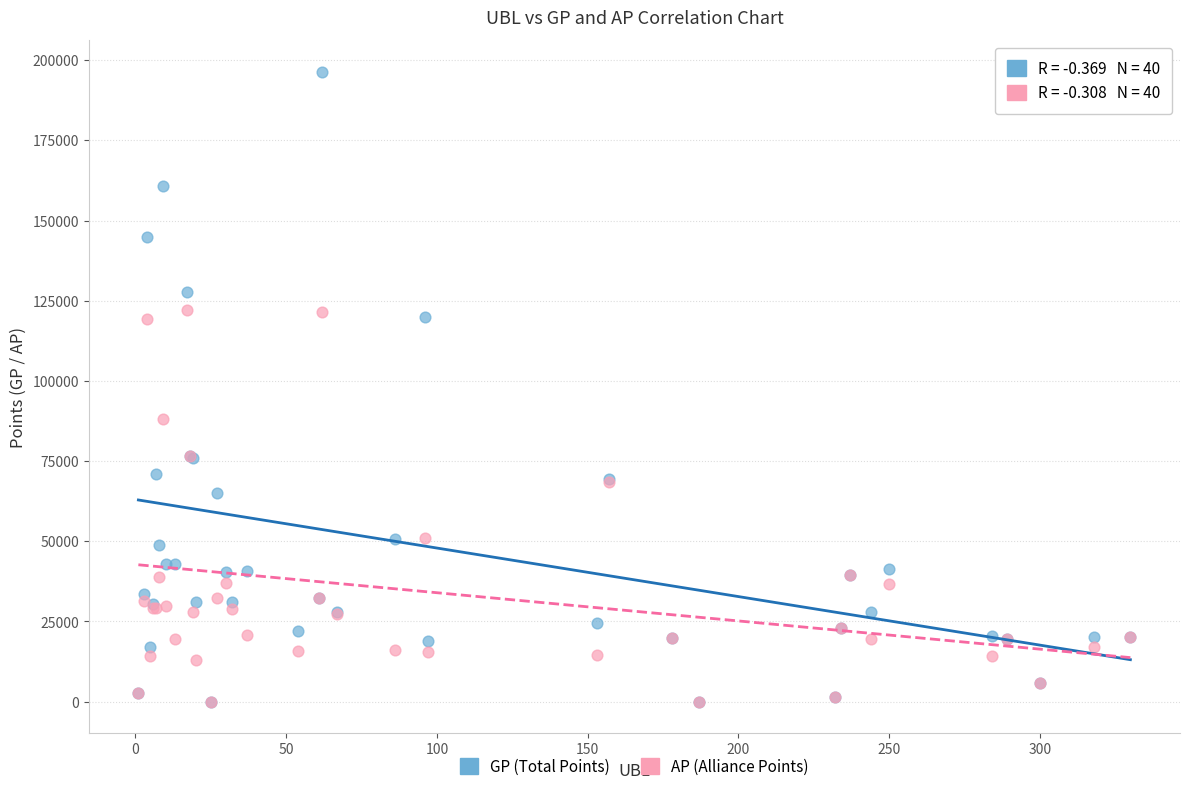

Across all series, what Y value is closest to 98208?

88050